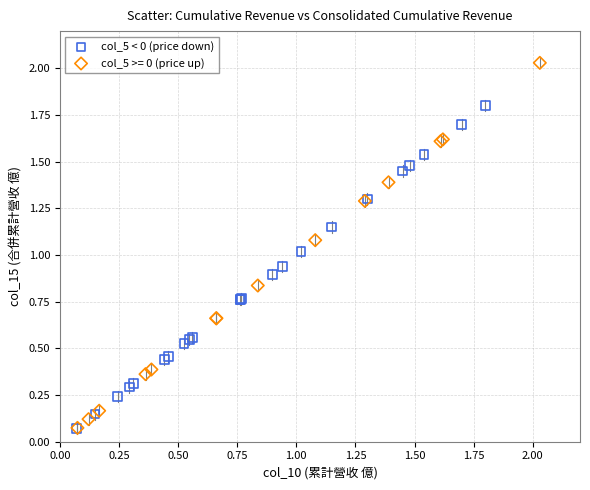

Which series has the largest Y range (max minus min)?

col_5 >= 0 (price up)